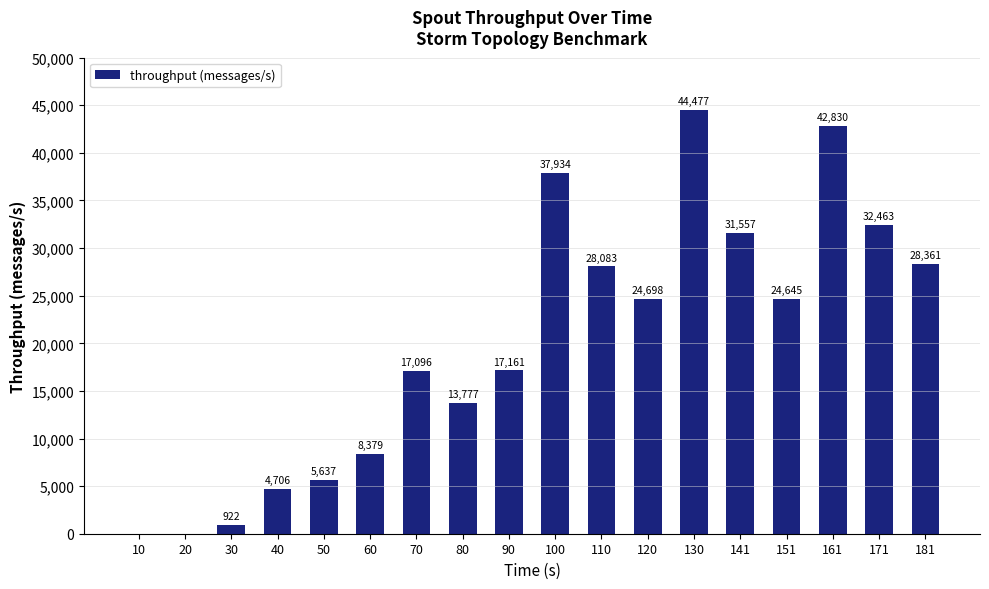

What is the maximum value shown in the chart?

44477